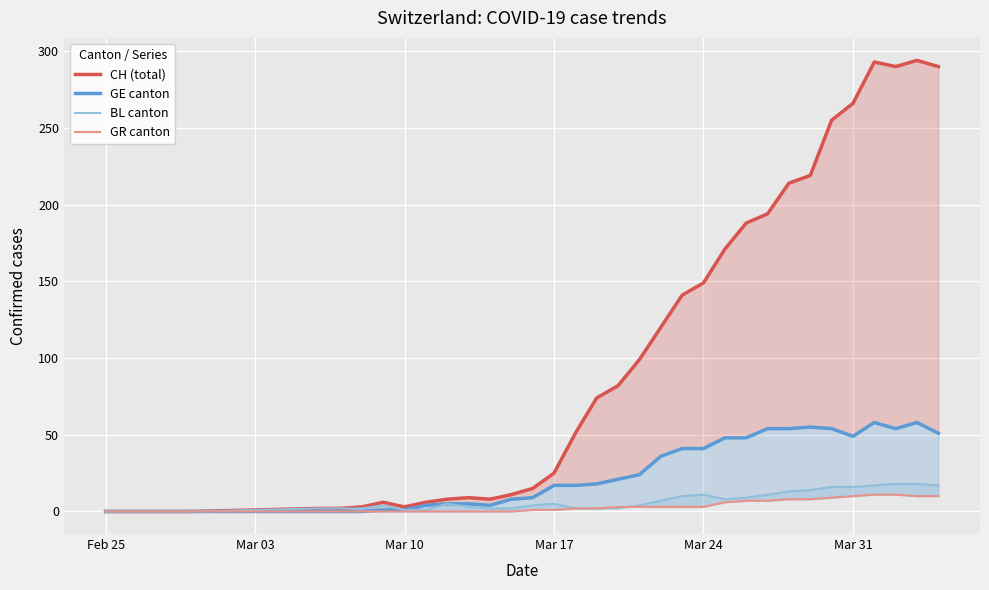

Which series has the largest range (max minus min)?

CH (total)